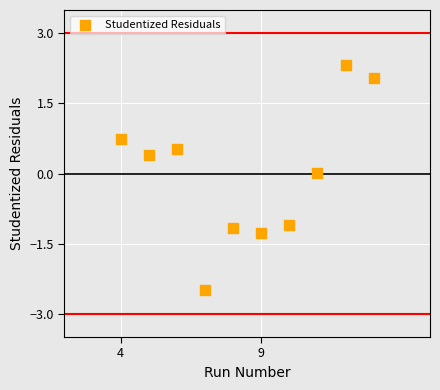

What is the average X value?

8.5